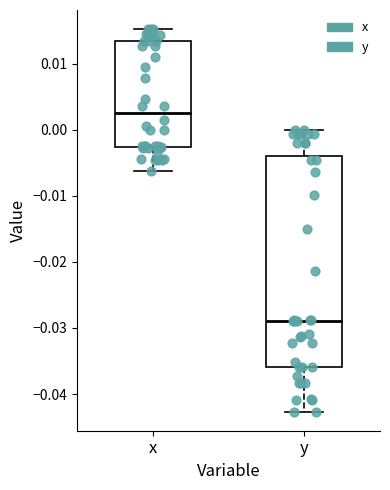

Reading left to right, transcribe this box plot: for each box, give where its median line is, the range the box spans, and where its two whiskers end, as read against the y-axis. The values are not printed on the chart, so give them approximately, as read against the axis.

x: median 0.003, box -0.003 to 0.013, whiskers -0.006 to 0.015
y: median -0.029, box -0.036 to -0.004, whiskers -0.043 to 0.000